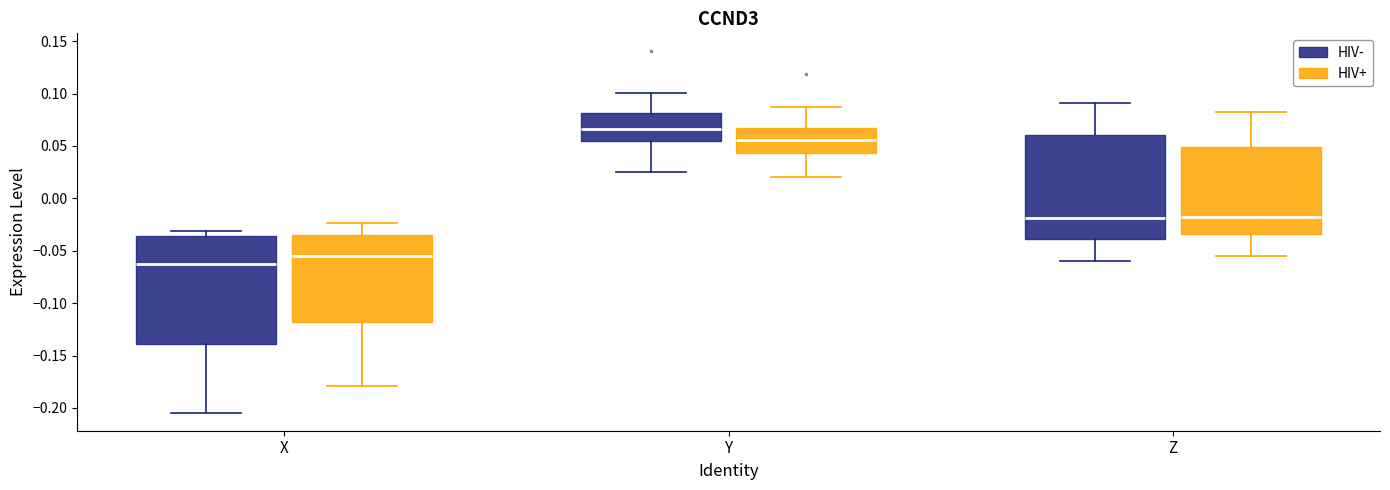

Reading left to right, read every box against the y-axis: the position of its median line, the range the box covers, and the ends of its whiskers. The values are not printed on the chart, so give them approximately, as read against the axis.

X (HIV-): median -0.065, box -0.140 to -0.035, whiskers -0.205 to -0.030
X (HIV+): median -0.055, box -0.120 to -0.035, whiskers -0.180 to -0.025
Y (HIV-): median 0.065, box 0.055 to 0.080, whiskers 0.025 to 0.100
Y (HIV+): median 0.055, box 0.045 to 0.065, whiskers 0.020 to 0.085
Z (HIV-): median -0.020, box -0.040 to 0.060, whiskers -0.060 to 0.090
Z (HIV+): median -0.020, box -0.035 to 0.050, whiskers -0.055 to 0.080